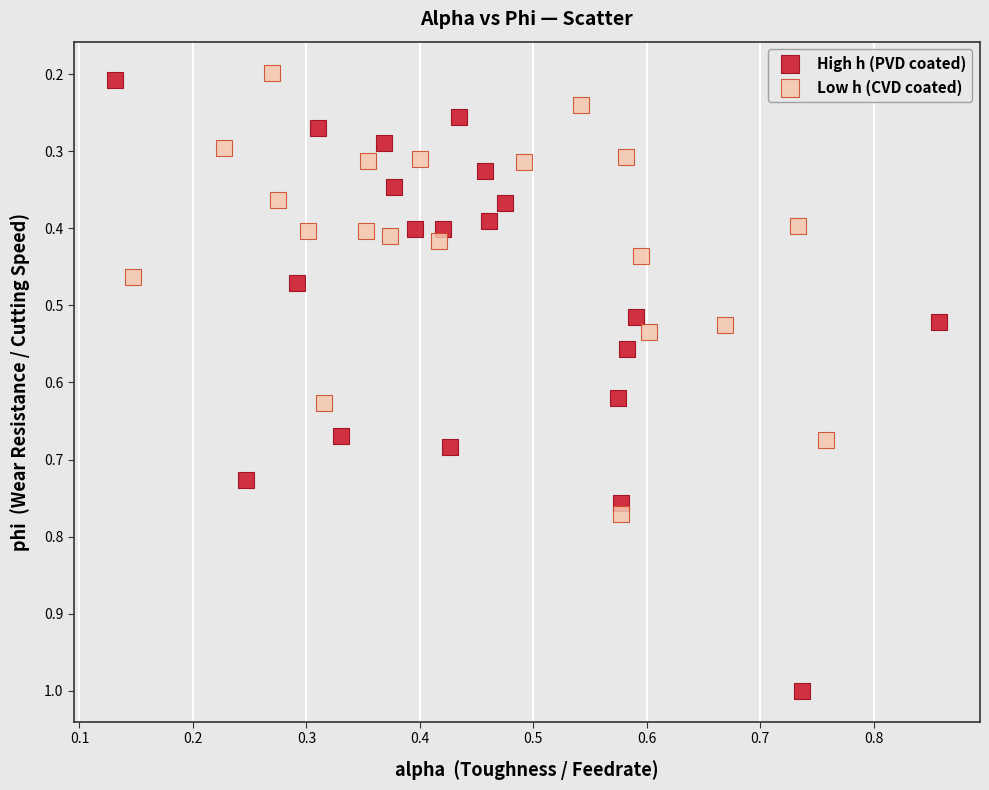

What are all the series names shown in the legend?

High h (PVD coated), Low h (CVD coated)